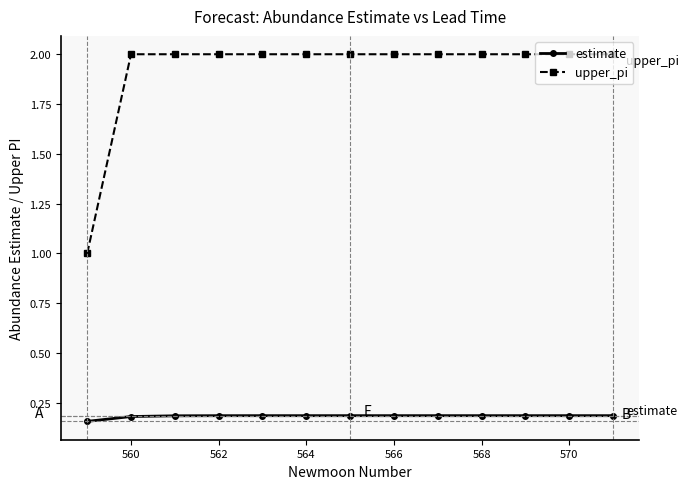

True or false: upper_pi and estimate cross at least once.

False